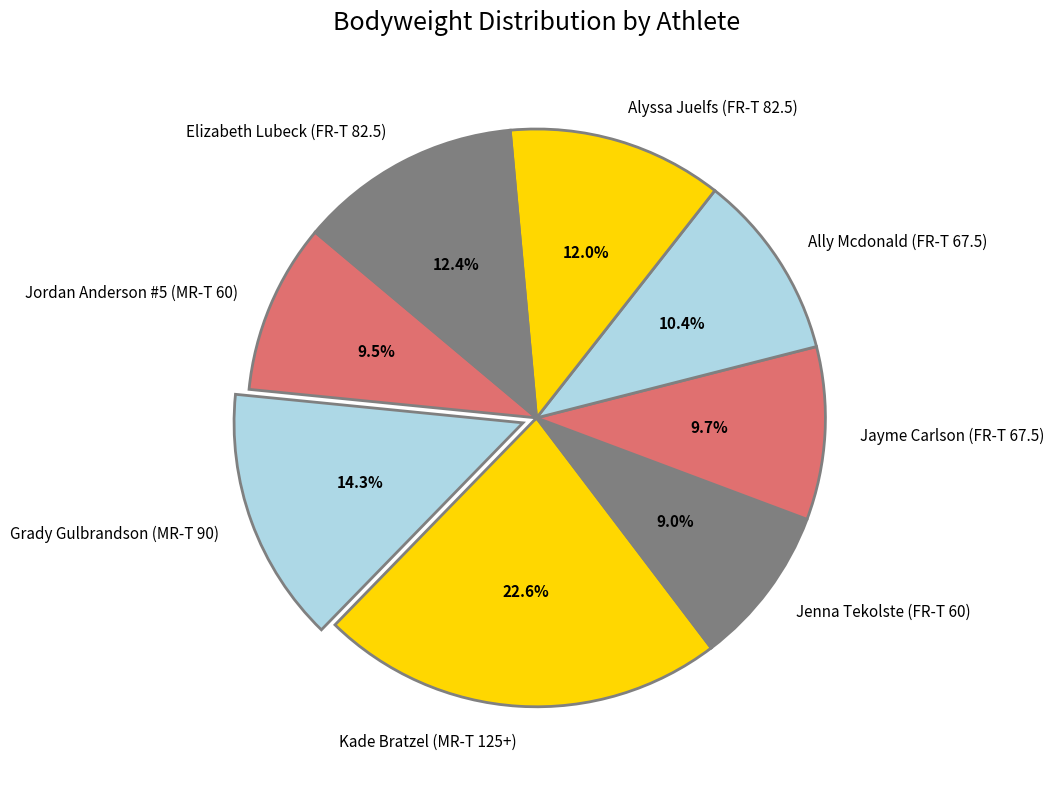

Combined, what portion of the pie is Jordan Anderson #5 (MR-T 60) and Grady Gulbrandson (MR-T 90)?

23.8%